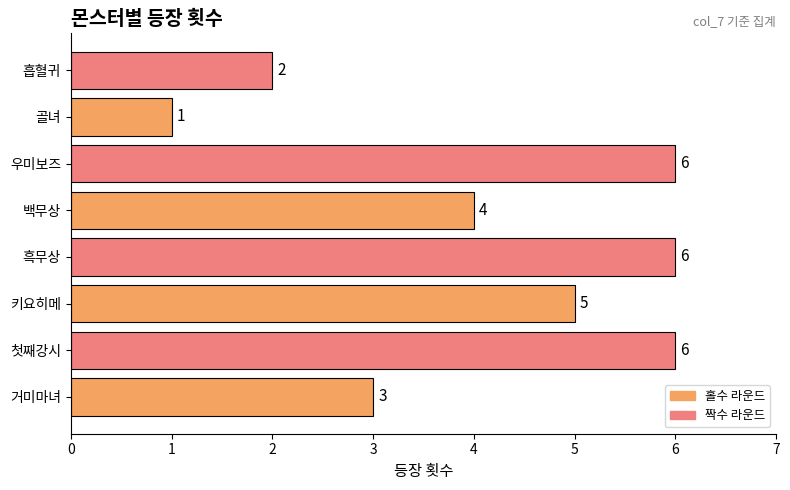

What is the difference between the maximum and second lowest values?

4